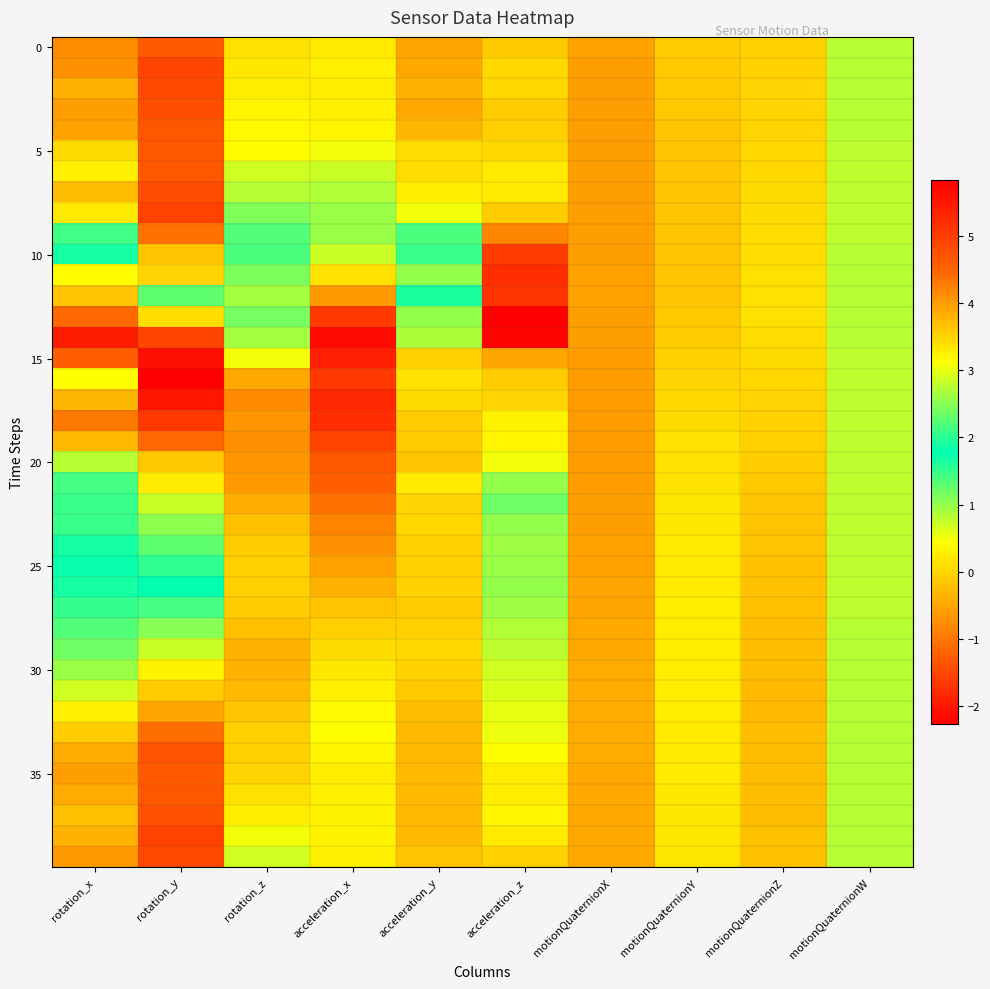

Count the number of data series in this chart.

40